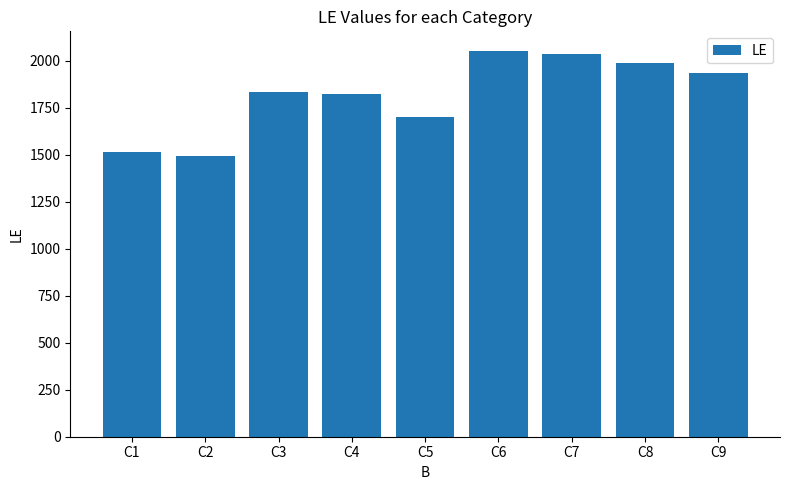

What is the value of the 5th bar from the left?

1703